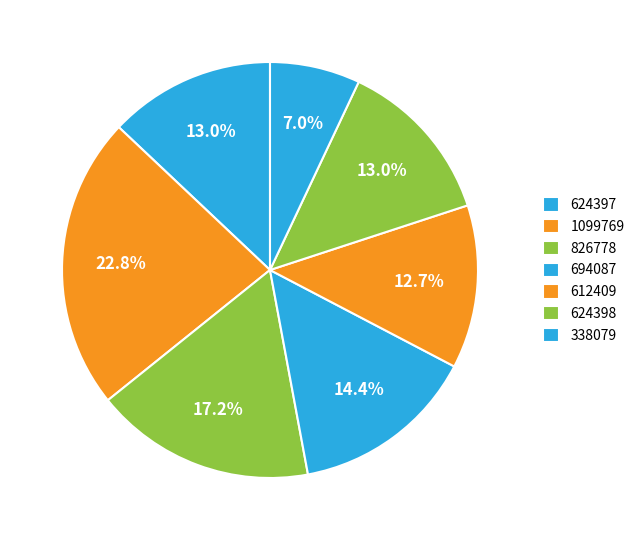

Does 826778 represent more than half of the total?

No